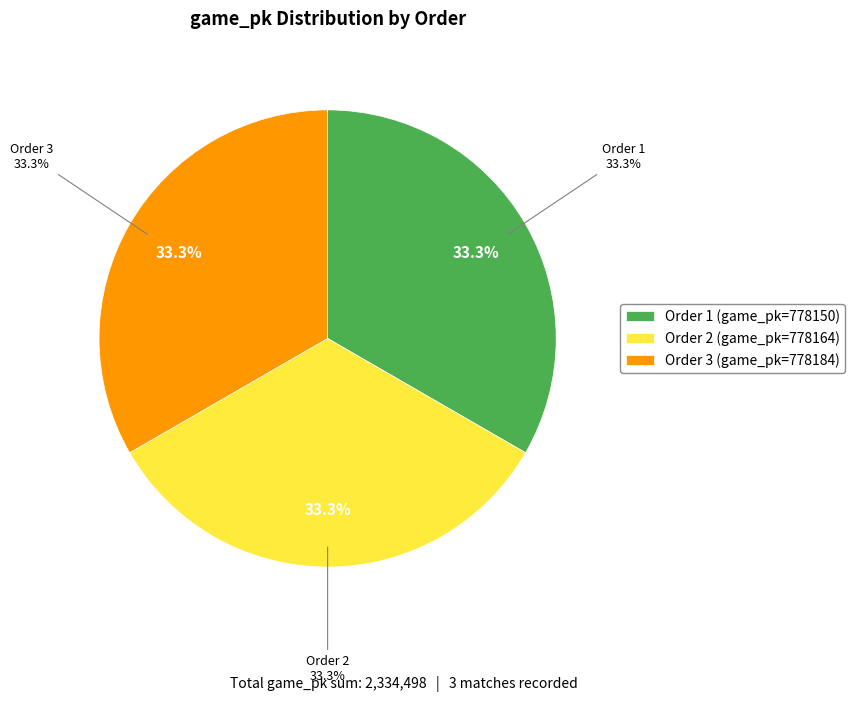

Do 3 and 2 together represent more than half of the pie?

Yes